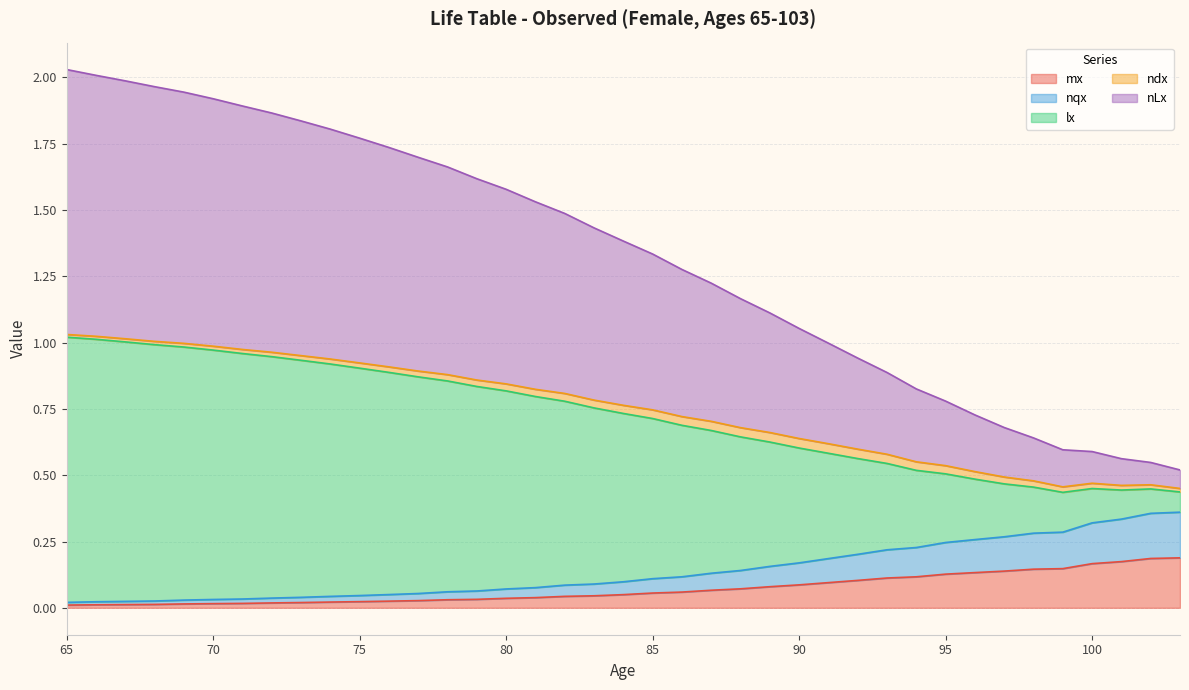

Which has a higher value, 100 or 77?

100